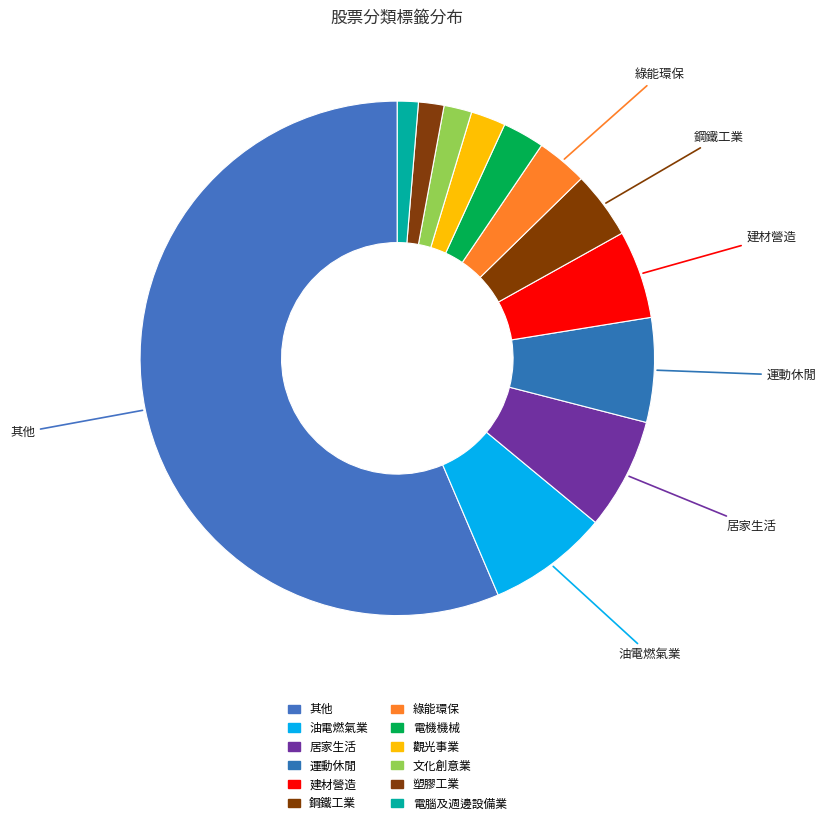

Rank the categories by value from highest to lowest.

其他, 油電燃氣業, 居家生活, 運動休閒, 建材營造, 鋼鐵工業, 綠能環保, 電機機械, 觀光事業, 文化創意業, 塑膠工業, 電腦及週邊設備業